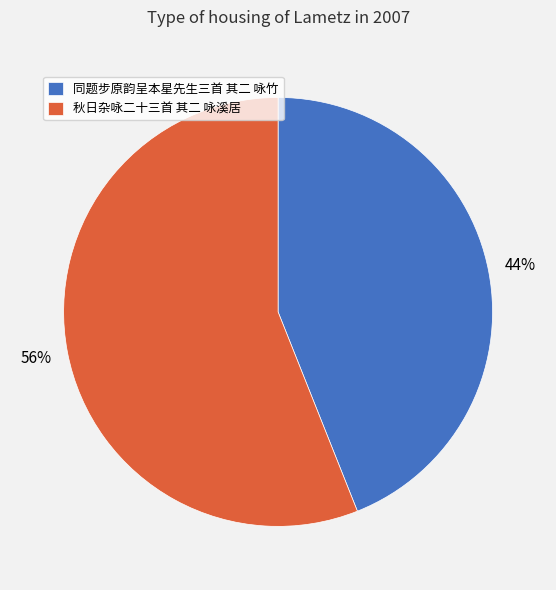

Combined, do 秋日杂咏二十三首 其二 咏溪居 and 同题步原韵呈本星先生三首 其二 咏竹 account for over 50%?

Yes